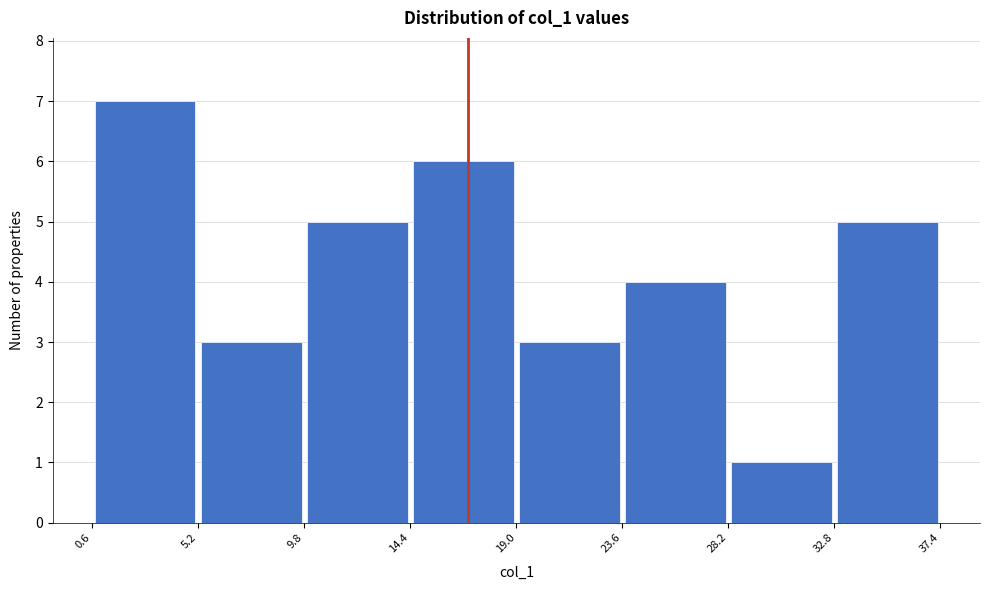

What is the height of the bar covering 0.6 to 5.2 on the x-axis? The values are not printed on the chart, so give them approximately, as read against the axis.

7